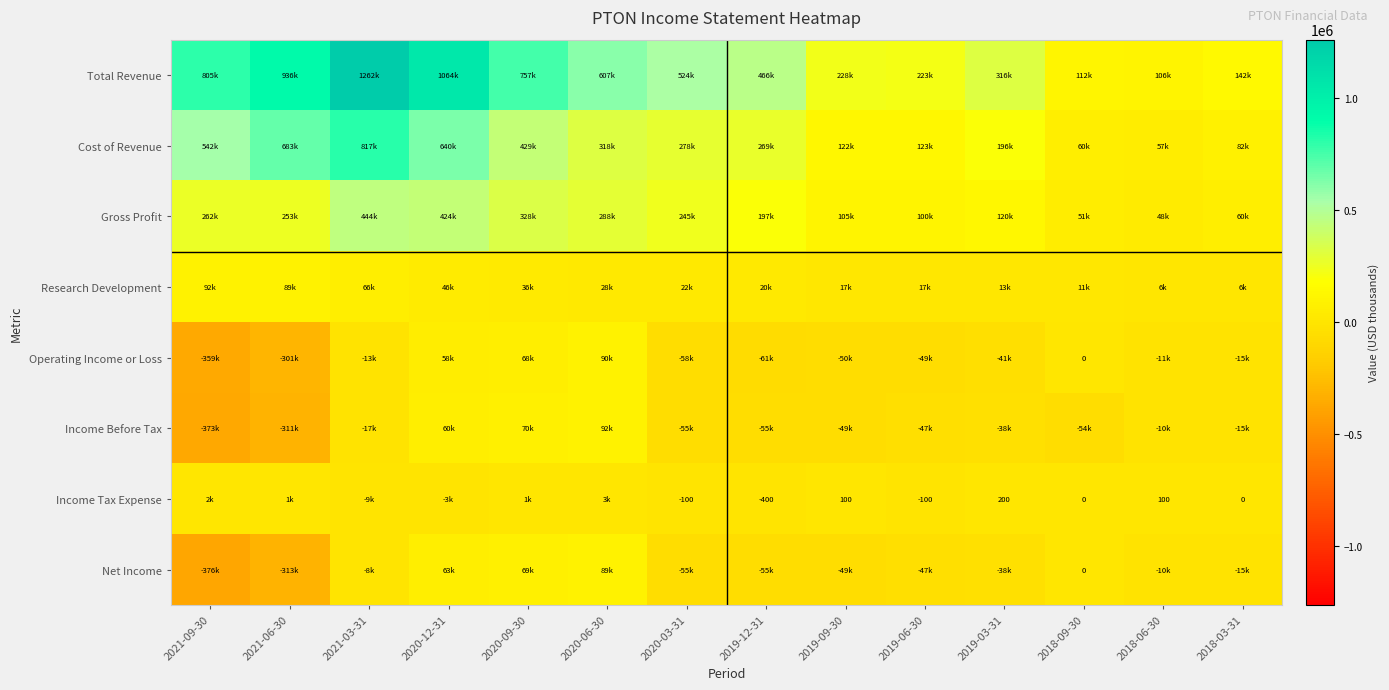

The value of Income Tax Expense at 2019-12-31 is -400. True or false?

True